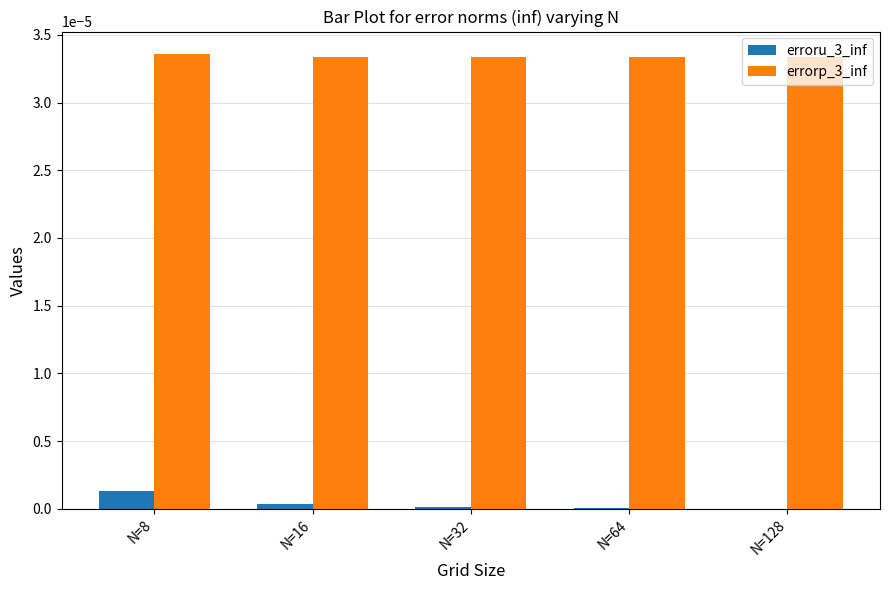

Is the value of errorp_3_inf at N=16 greater than the value of erroru_3_inf at N=16?

Yes